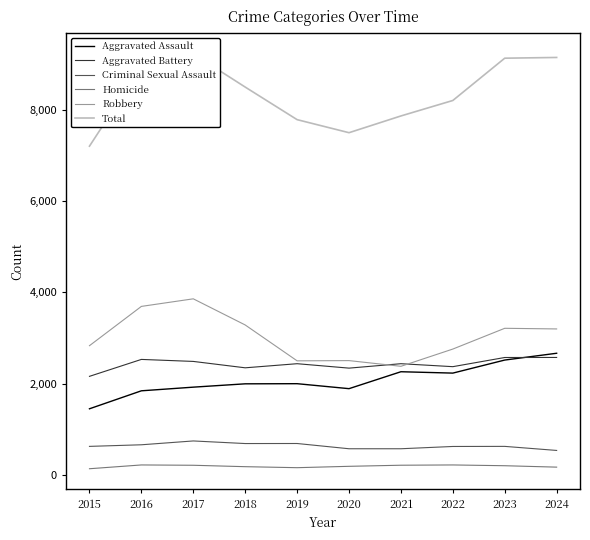

True or false: Total and Aggravated Battery cross at least once.

False